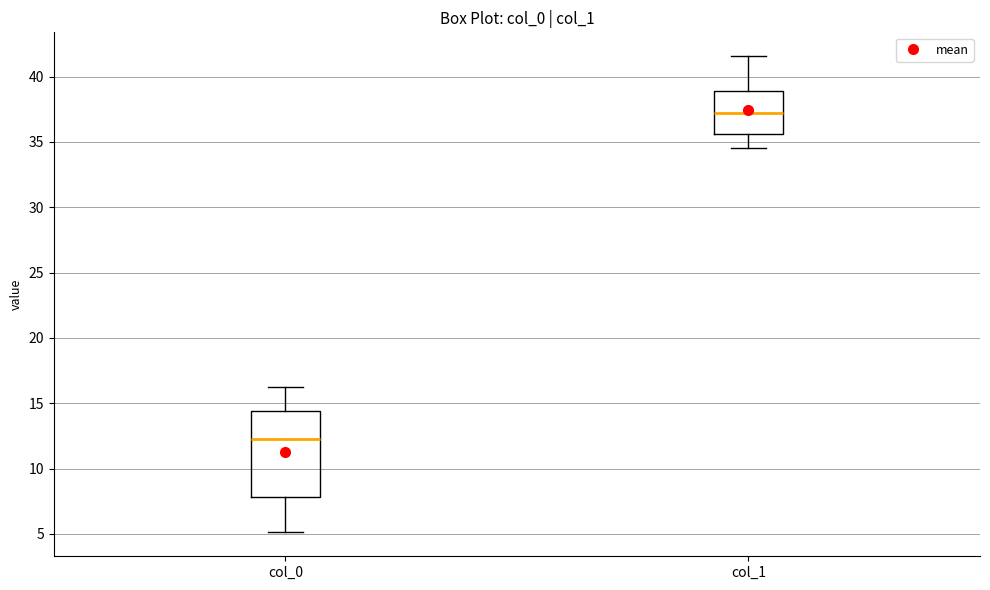

Which box's median line is the lowest?

col_0